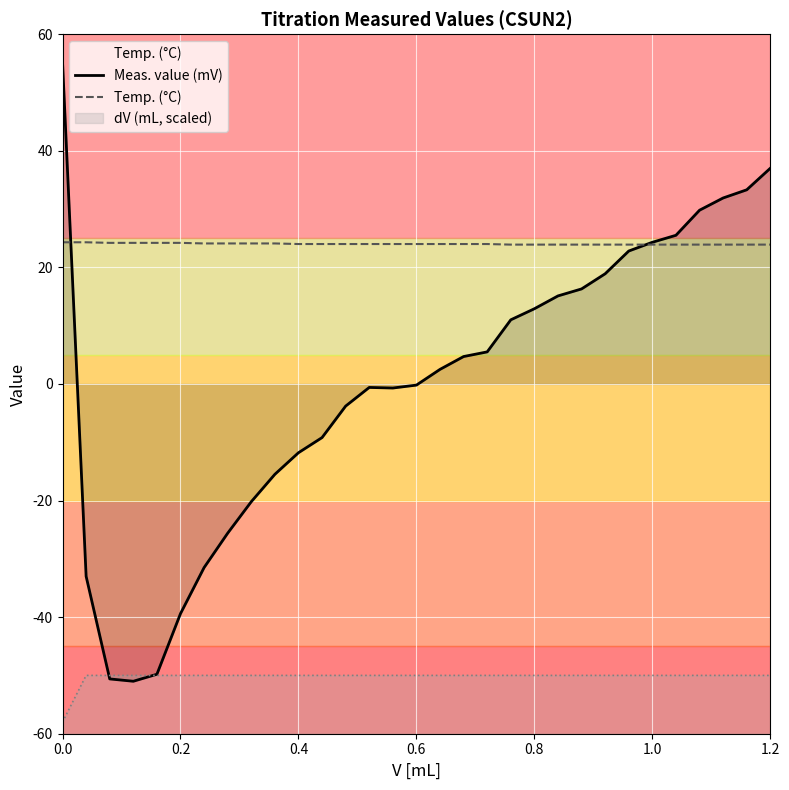

How many lines are shown in the chart?

2